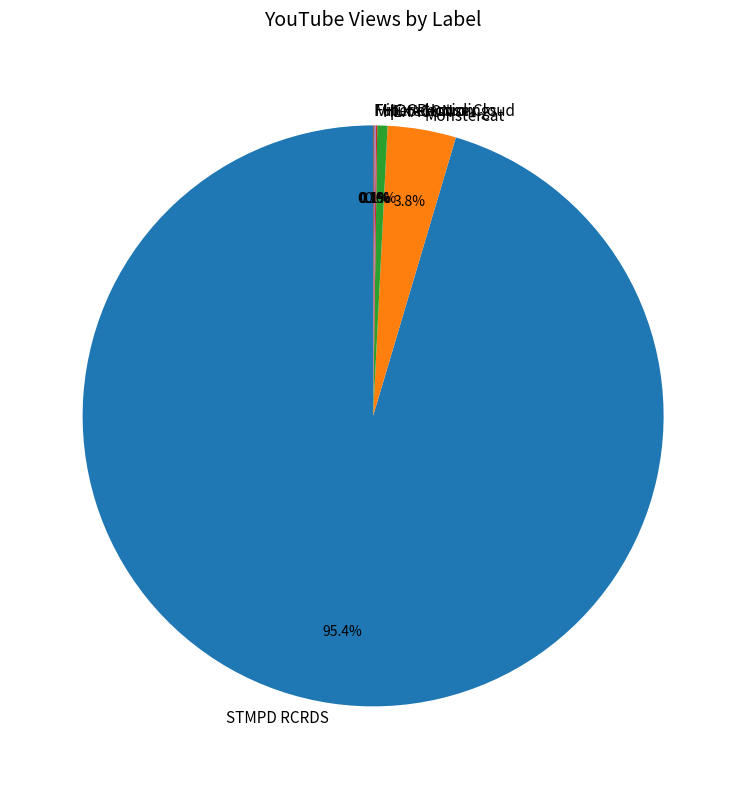

Which category has the biggest portion of the pie?

STMPD RCRDS